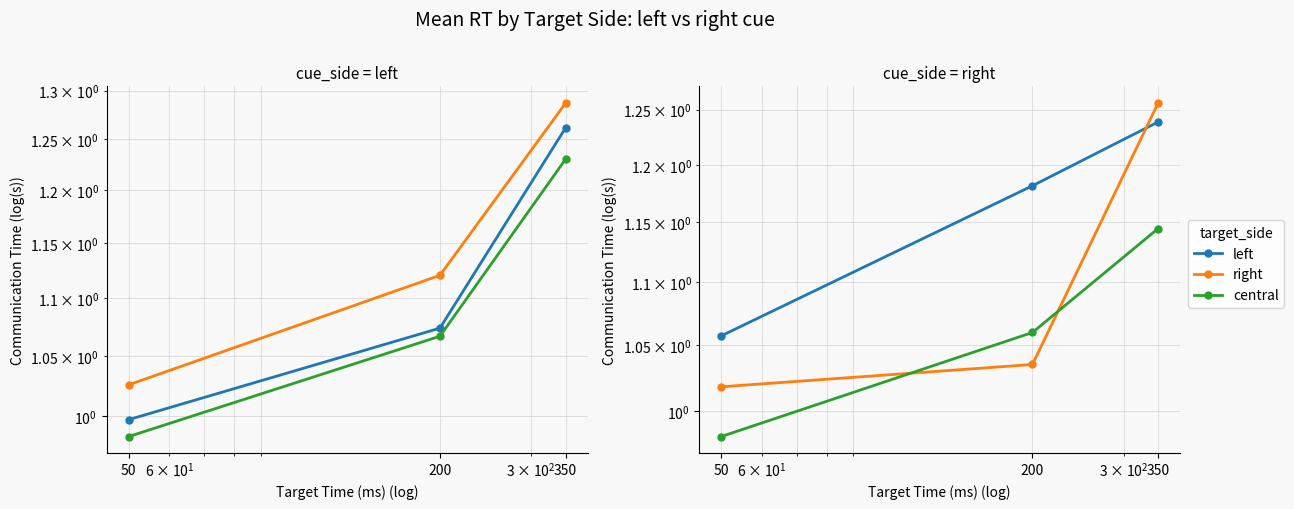

Count the number of categories in the chart.

3